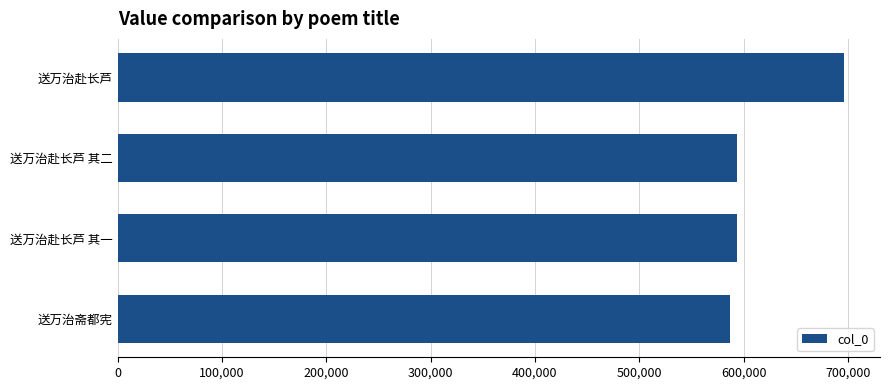

Which has a higher value, 送万治斋都宪 or 送万治赴长芦?

送万治赴长芦